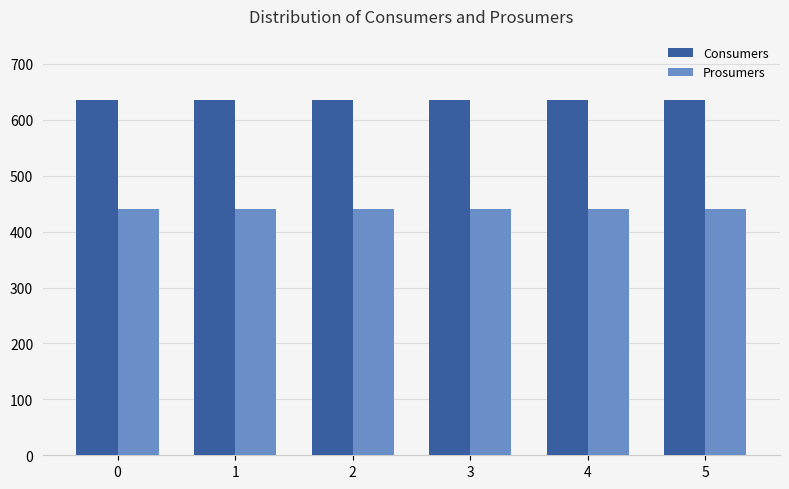

What is the spread (max minus min) of values at 2?

195